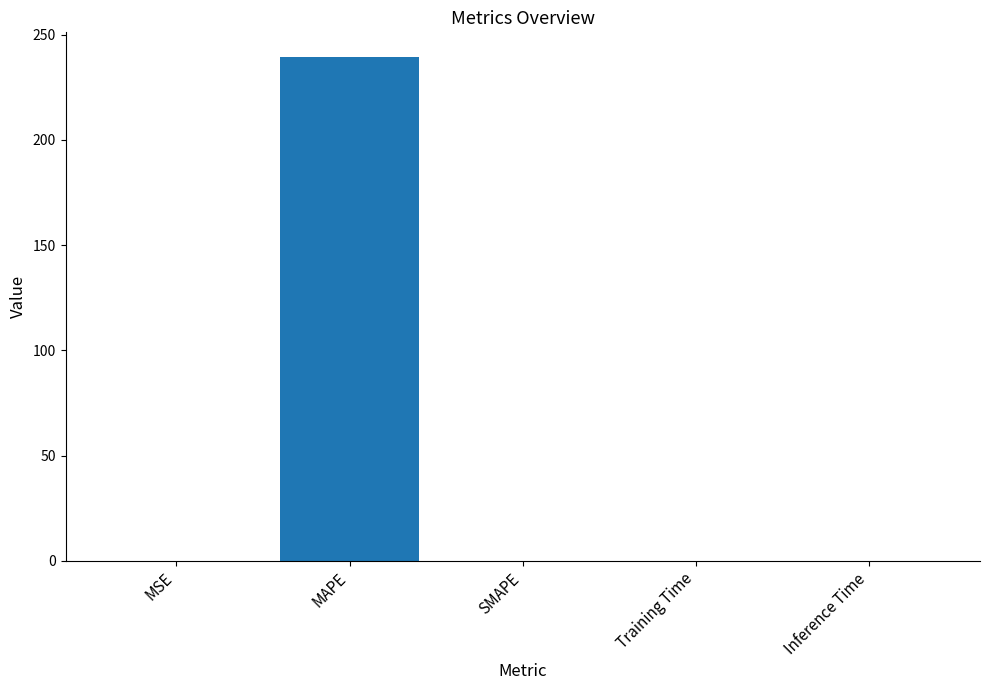

Which has a higher value, Inference Time or MAPE?

MAPE